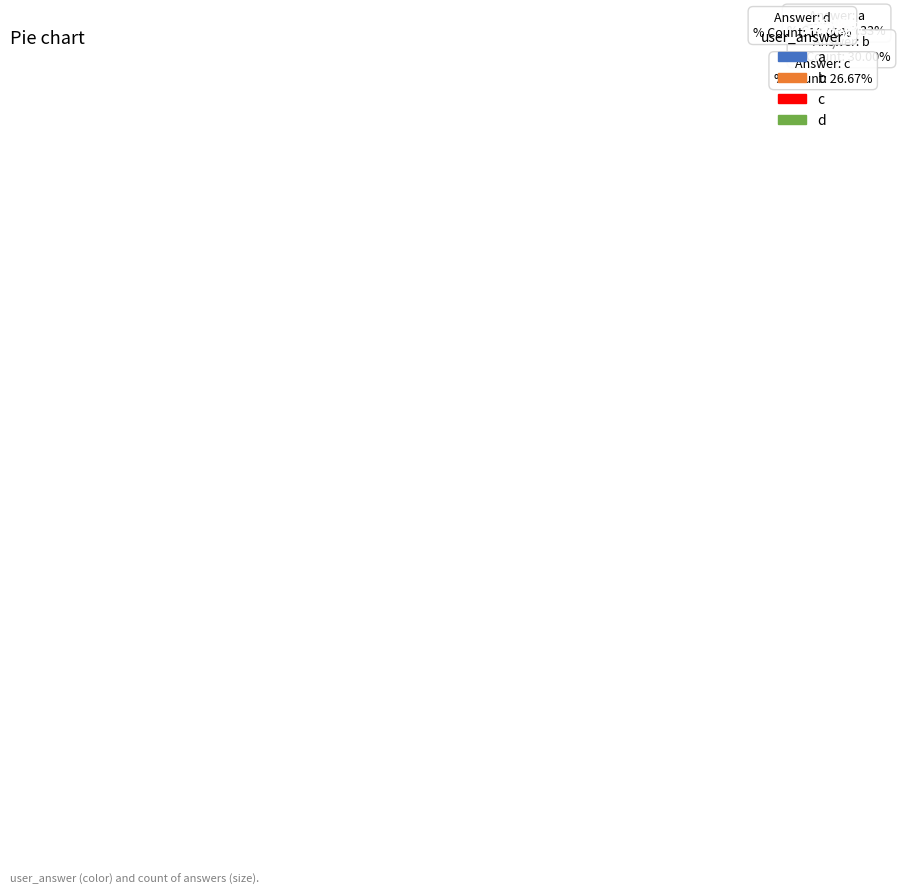

How many slices are in this pie chart?

4